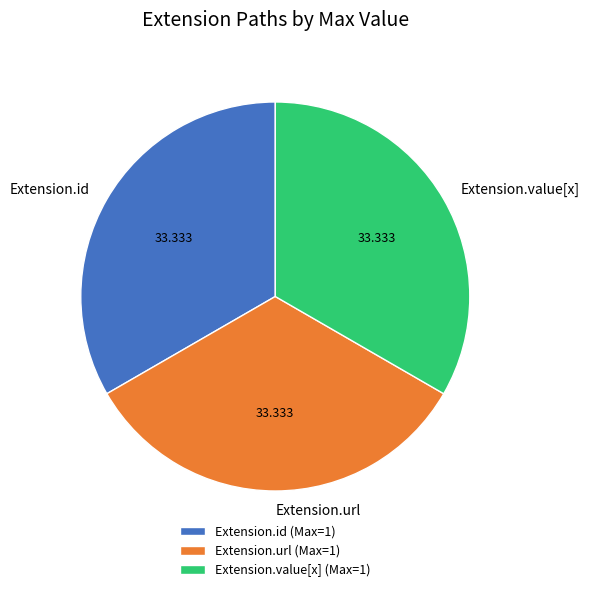

Count the number of slices in the pie.

3